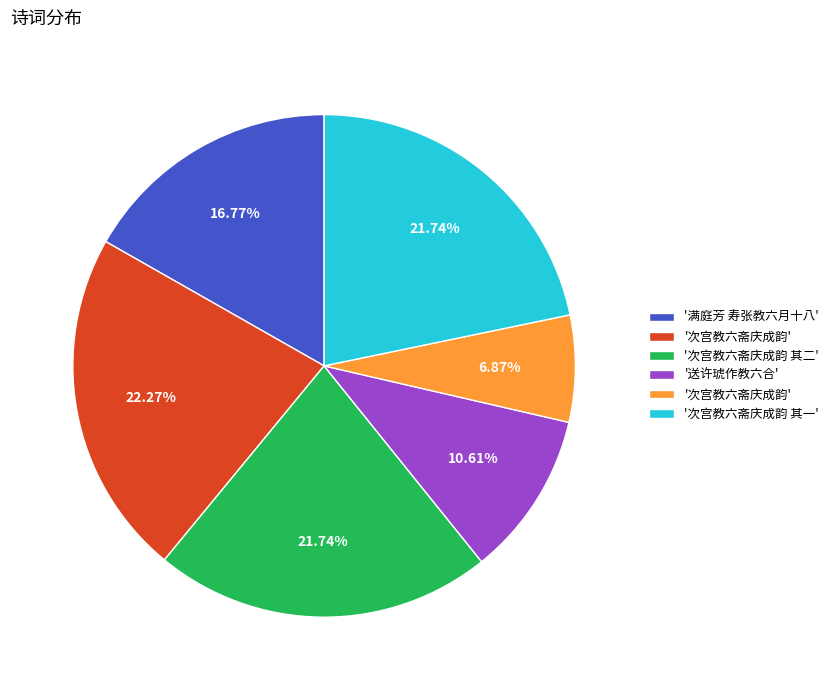

Is there a majority slice in this chart?

No